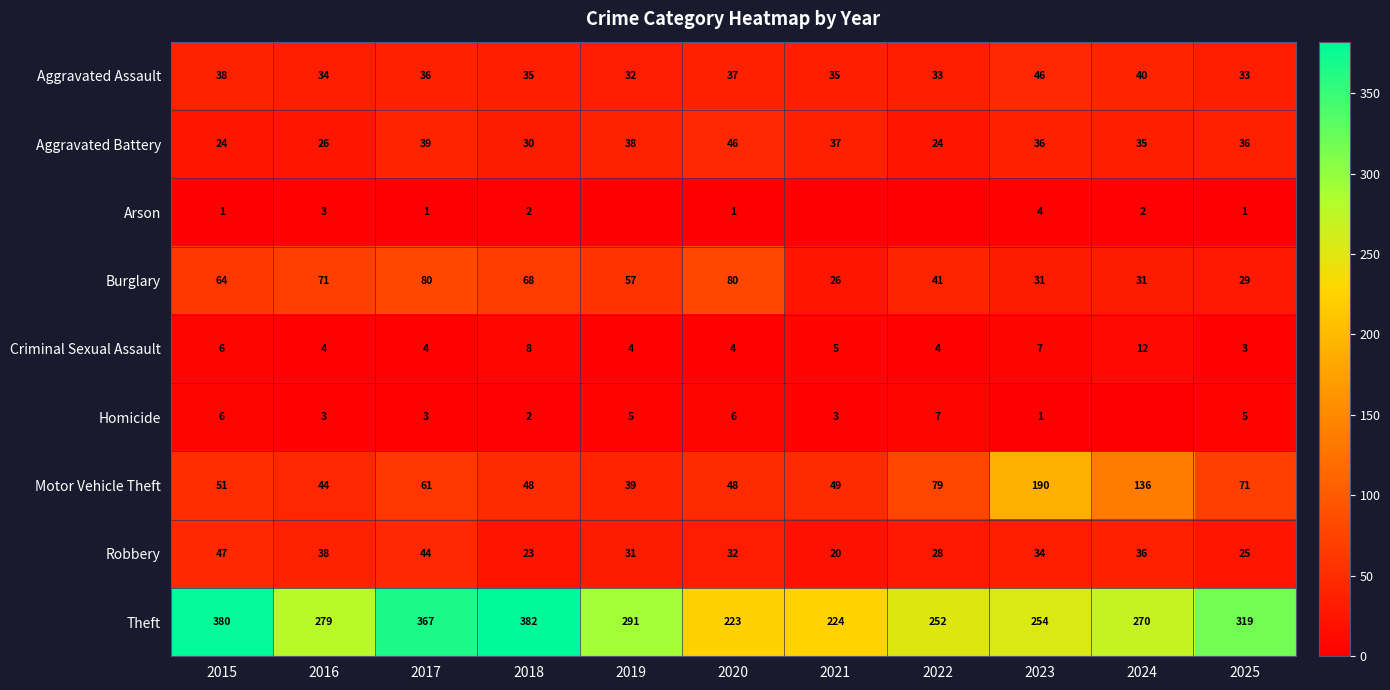

Is the value of Burglary at 2017 greater than the value of Homicide at 2016?

Yes